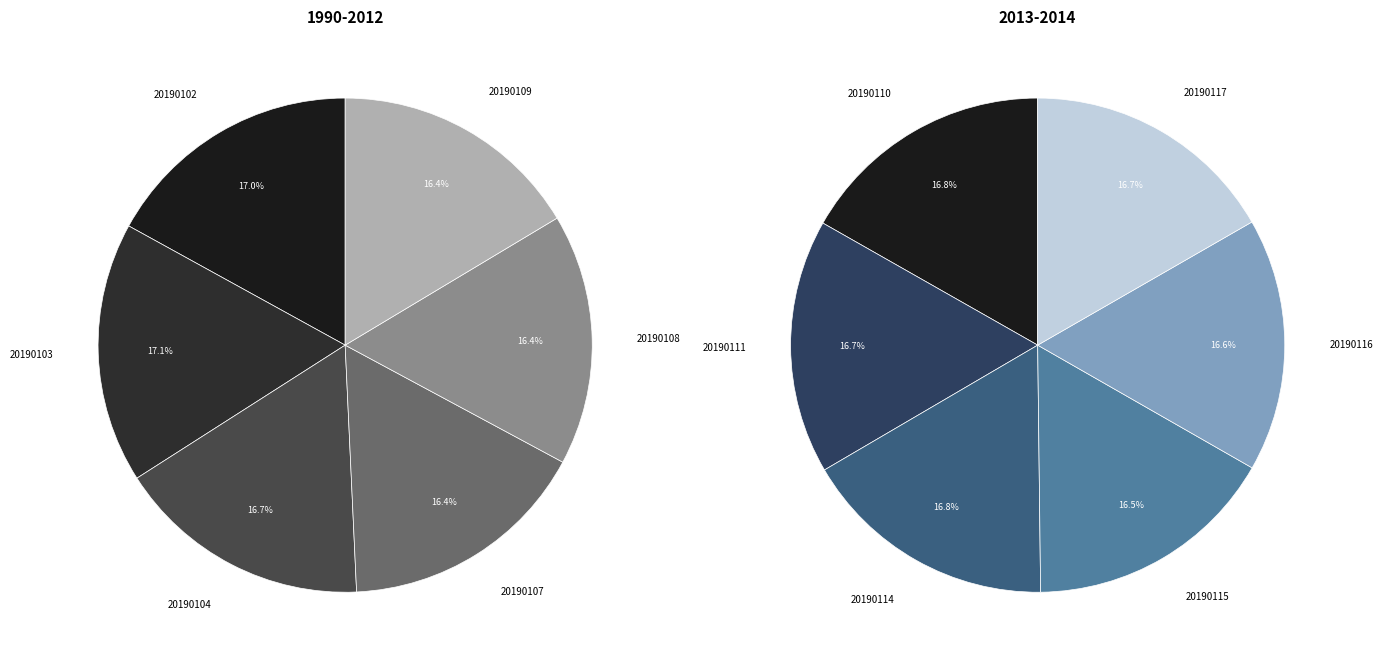

Is it true that DT_ZZ500_20190114 is 1% of the pie?

False